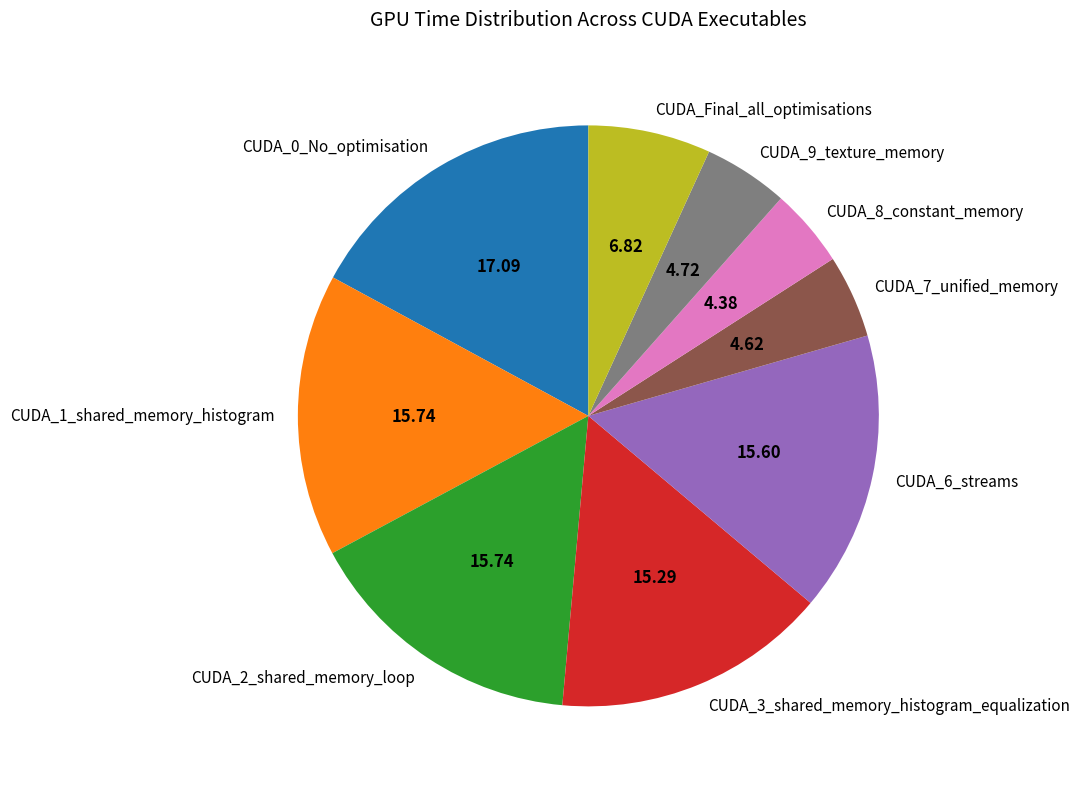

Is the sum of CUDA_2_shared_memory_loop and CUDA_3_shared_memory_histogram_equalization greater than half?

No